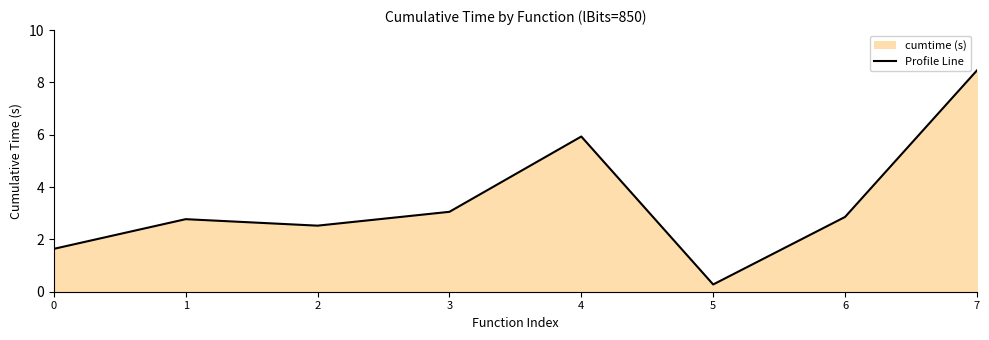

What is the difference between the maximum and minimum values?

8.2